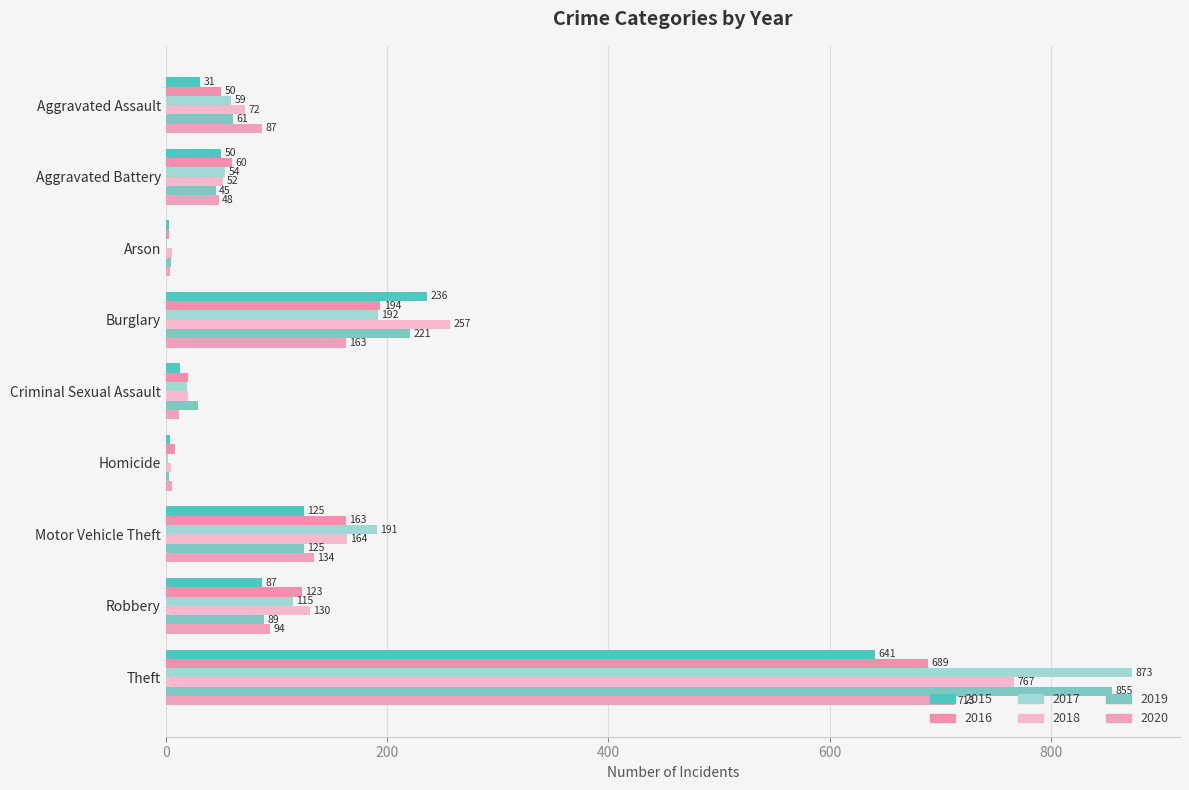

Count the number of categories in the chart.

9